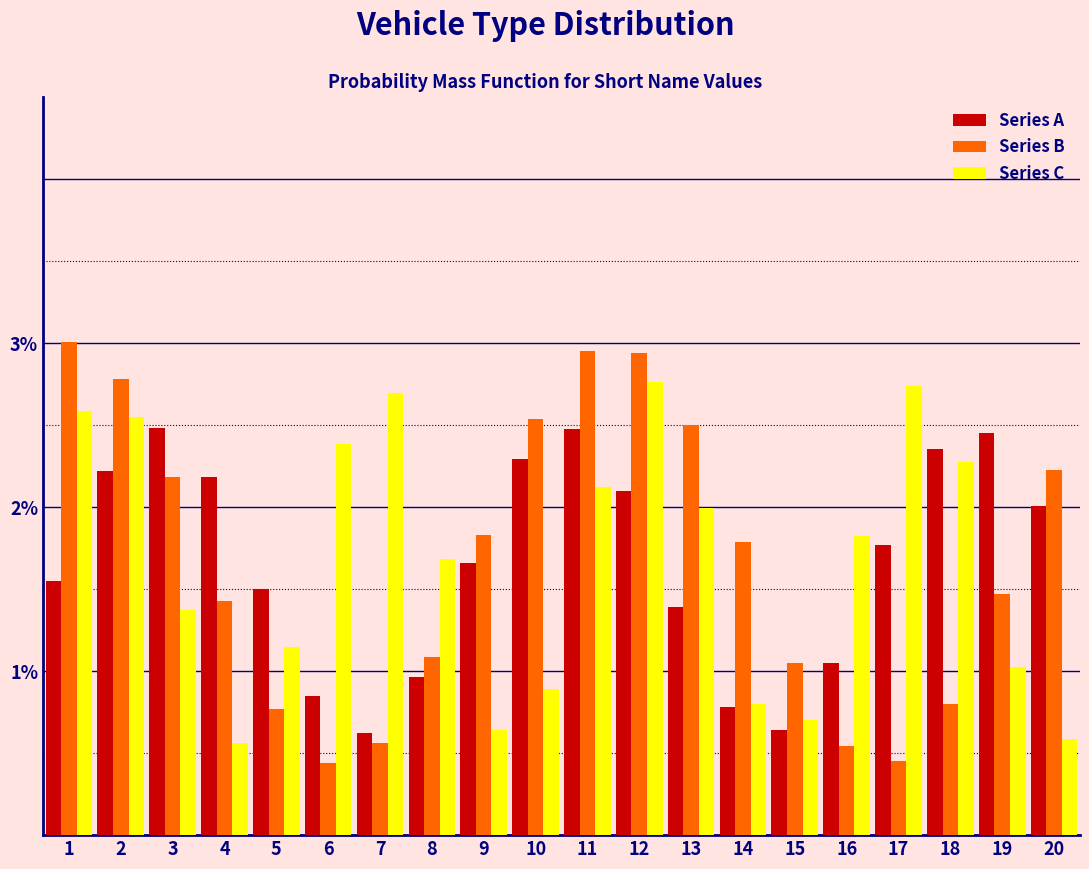

Is the value of Series A at 9 greater than the value of Series B at 20?

No